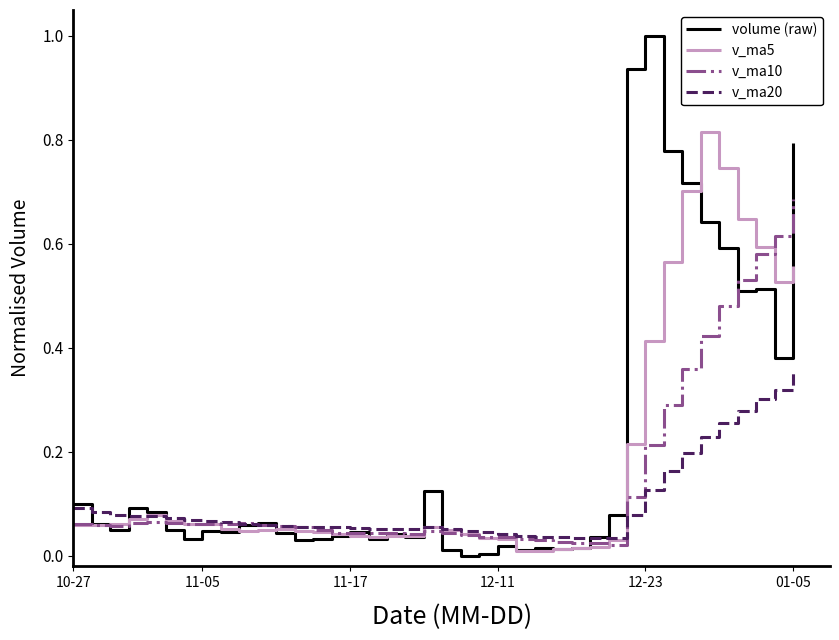

What are all the series names shown in the legend?

volume (raw), v_ma5, v_ma10, v_ma20